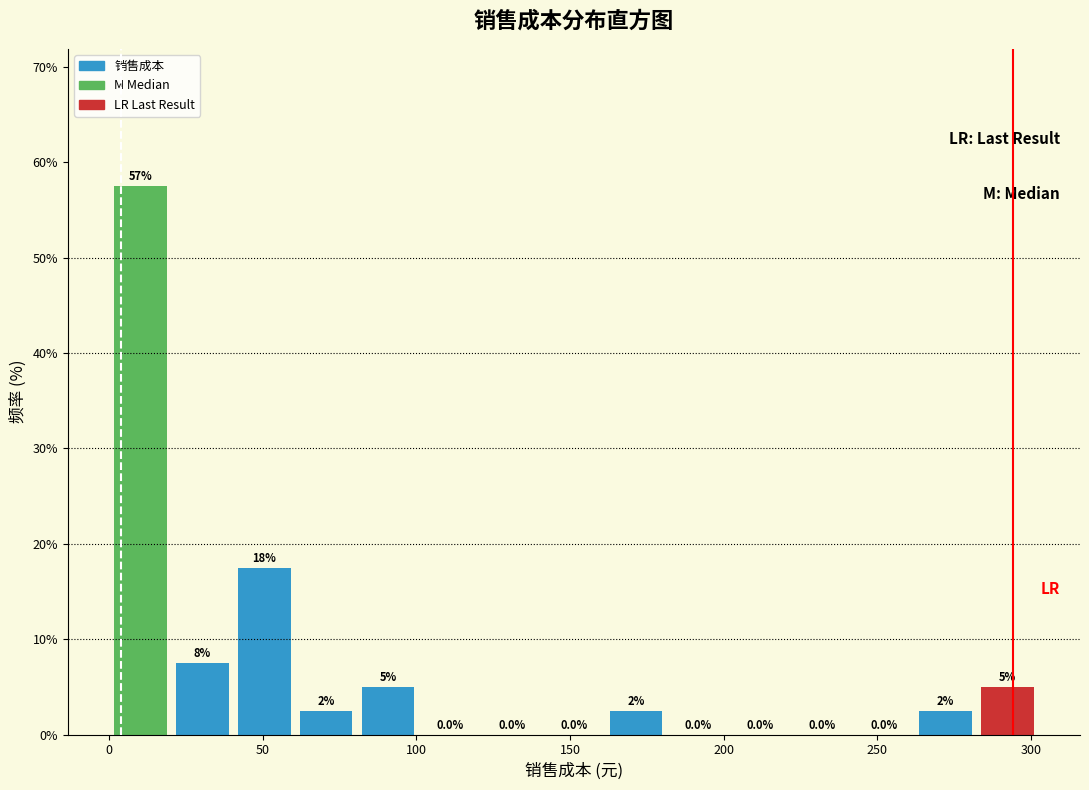

Over which range of the x-axis is the bar tallest?

0 to 20